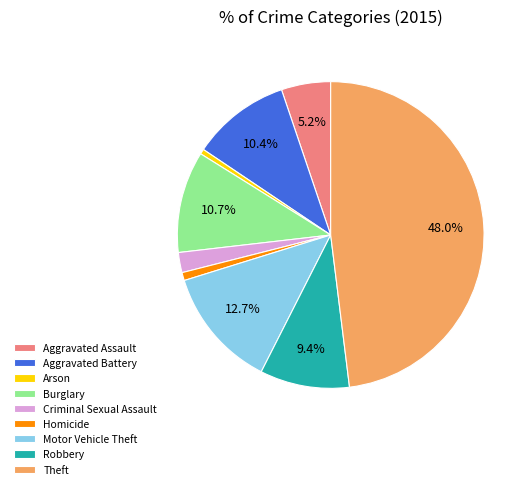

To the nearest percent, what percentage of the pie is Theft?

48%